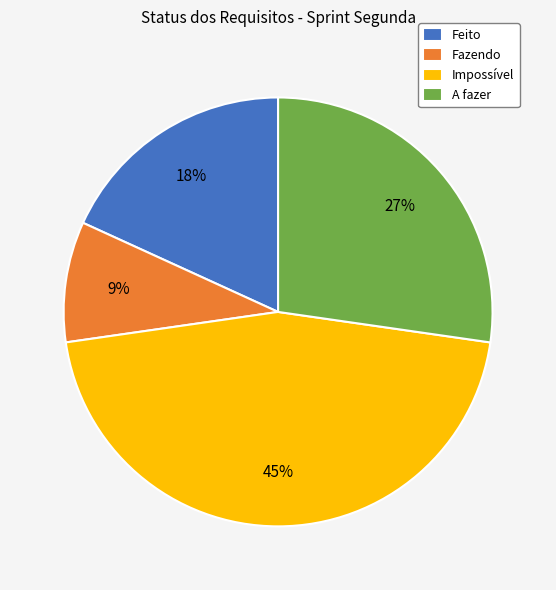

What is the smallest slice in the pie chart?

Fazendo